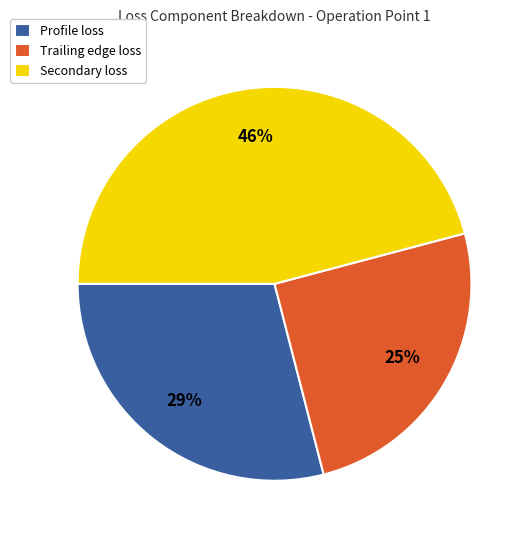

Do Secondary loss and Trailing edge loss together represent more than half of the pie?

Yes